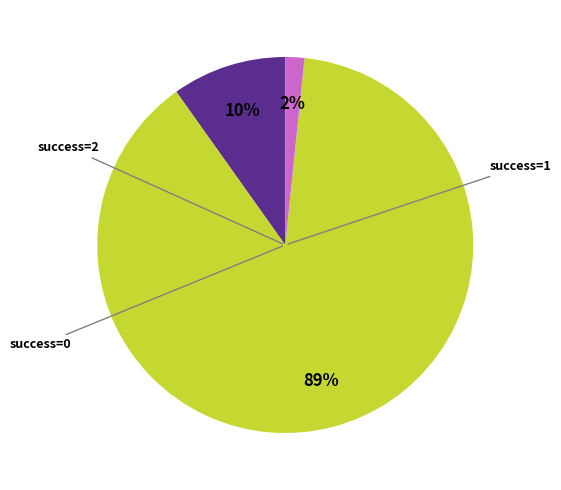

Is there any slice that represents more than half of the pie?

Yes